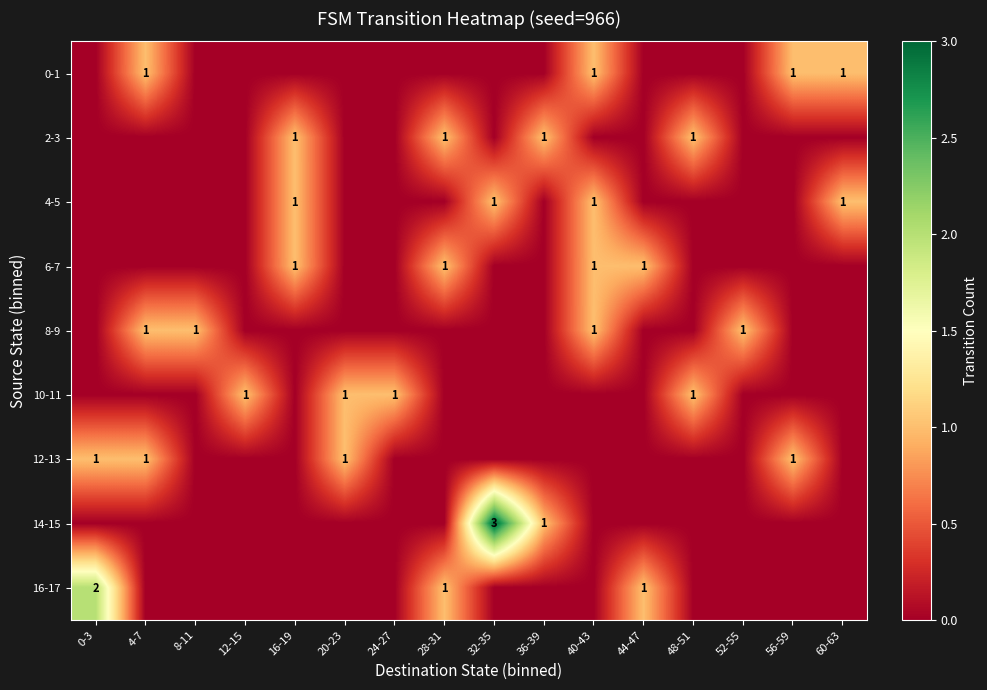

True or false: 14-15 has a value of 4 at 32-35.

False